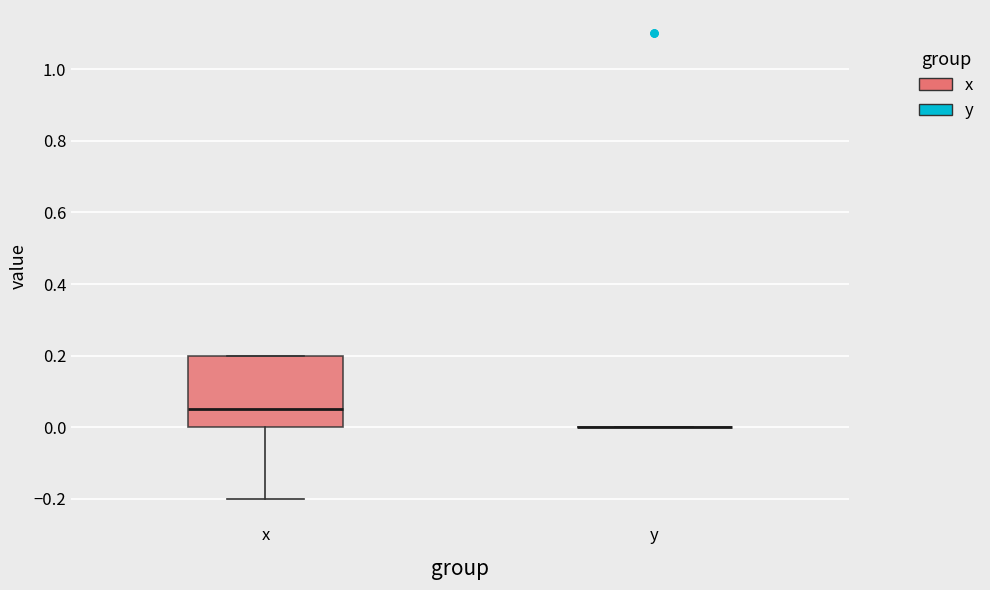

Reading left to right, transcribe this box plot: for each box, give where its median line is, the range the box spans, and where its two whiskers end, as read against the y-axis. The values are not printed on the chart, so give them approximately, as read against the axis.

x: median 0.06, box 0.00 to 0.20, whiskers -0.20 to 0.20
y: box collapsed to a line at 0.00, whiskers 0.00 to 0.00